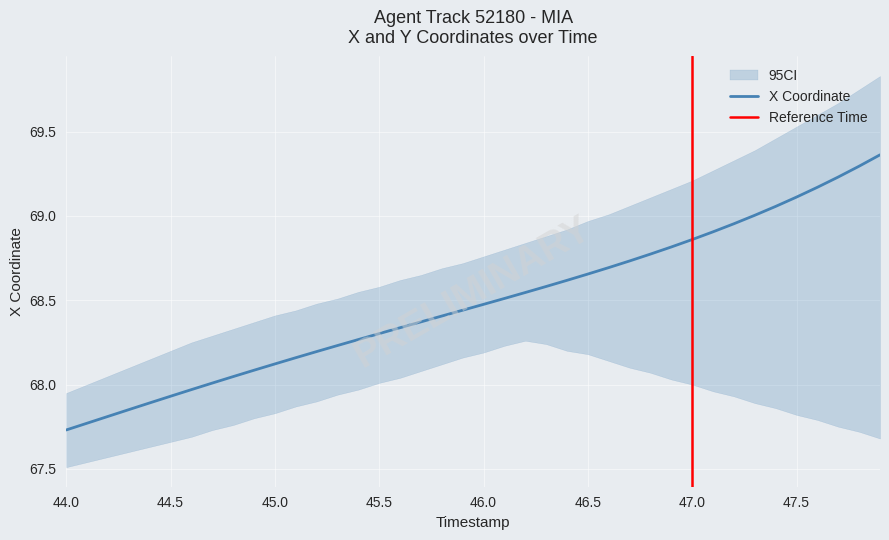

How many lines are shown in the chart?

1